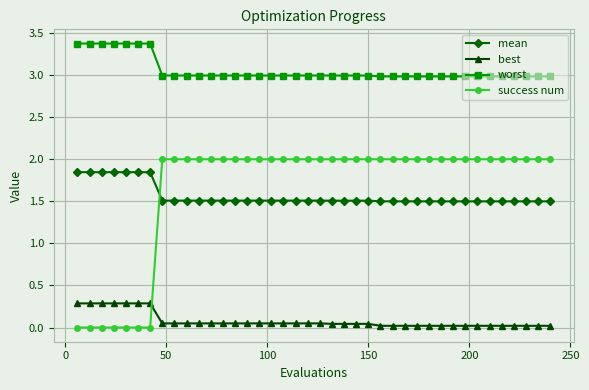

Which series has the largest range (max minus min)?

success num